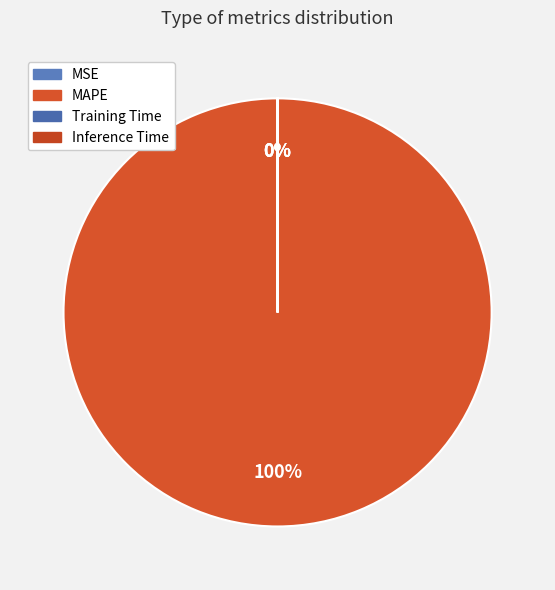

To the nearest percent, what is the combined percentage of Inference Time and MAPE?

100%